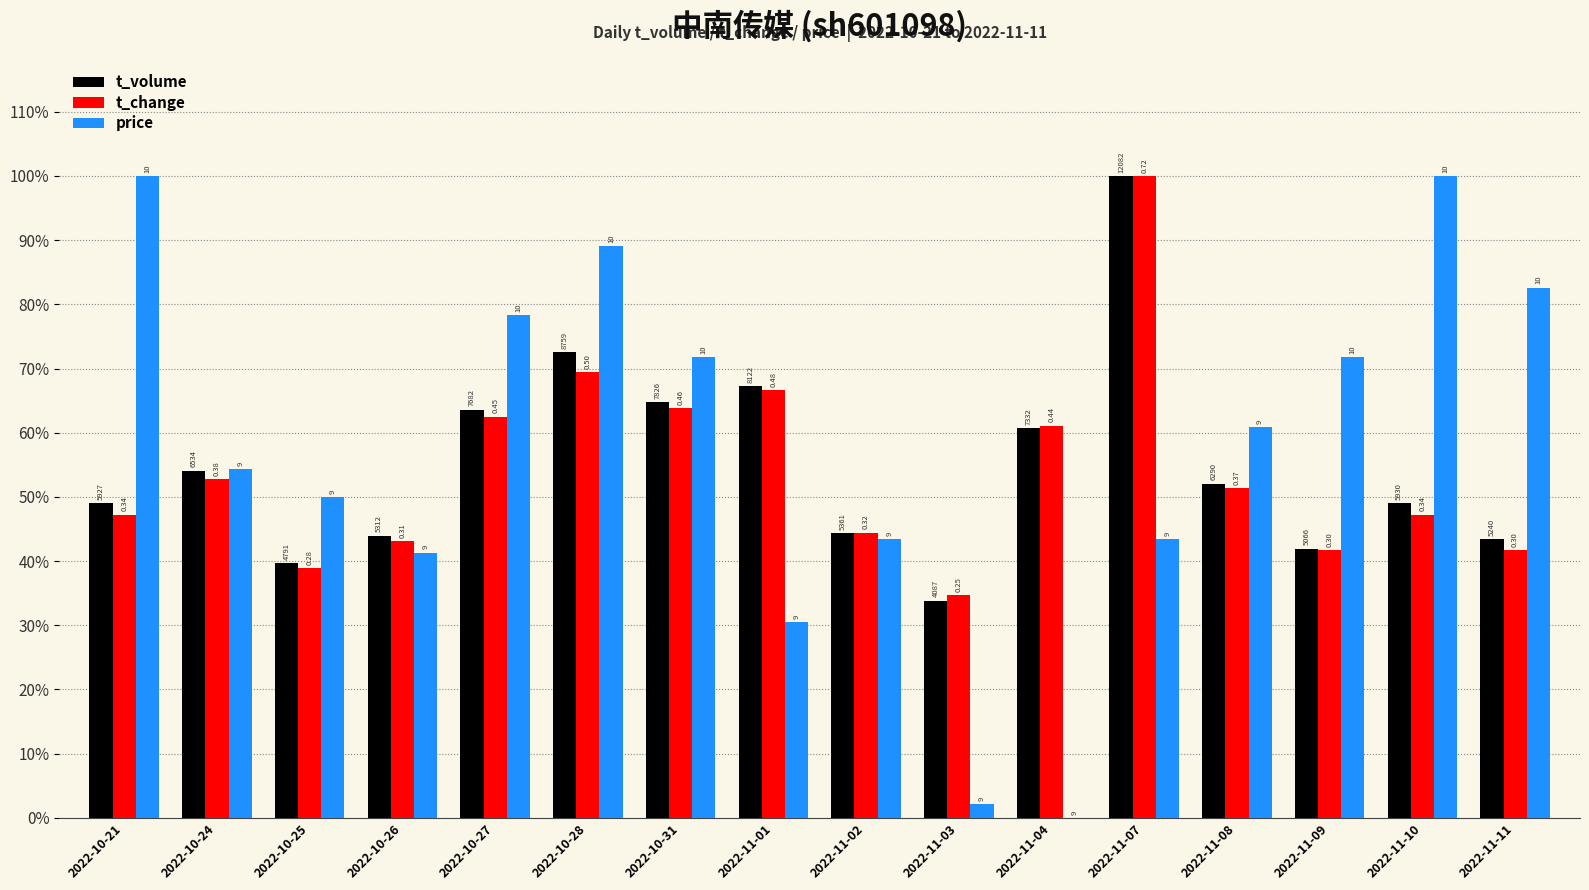

What are all the series names shown in the legend?

t_volume, t_change, price